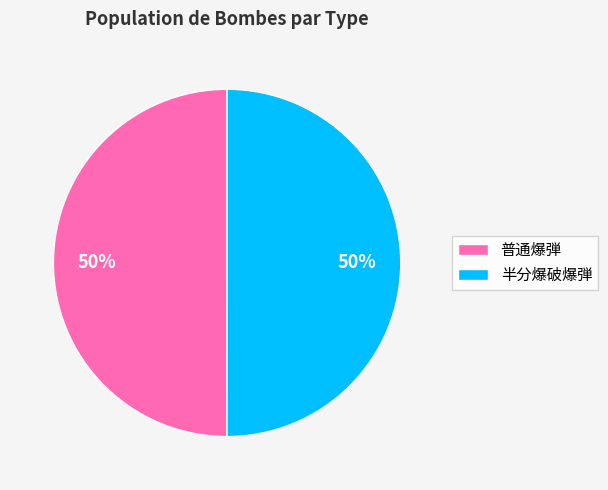

To the nearest percent, what is the average slice percentage?

50%